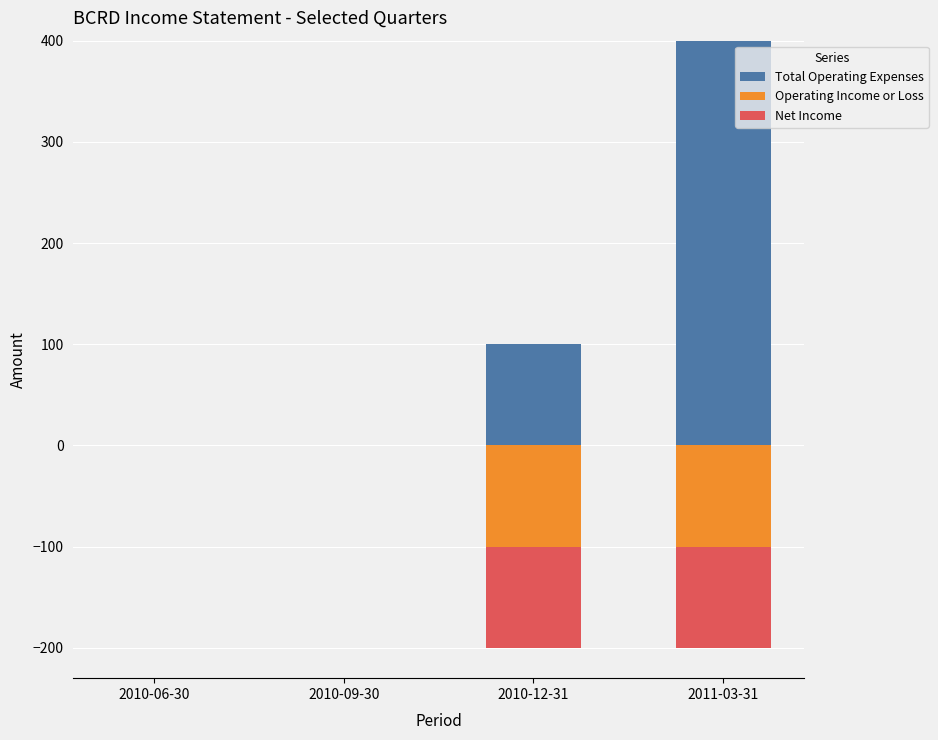

What is the greatest value displayed?

400